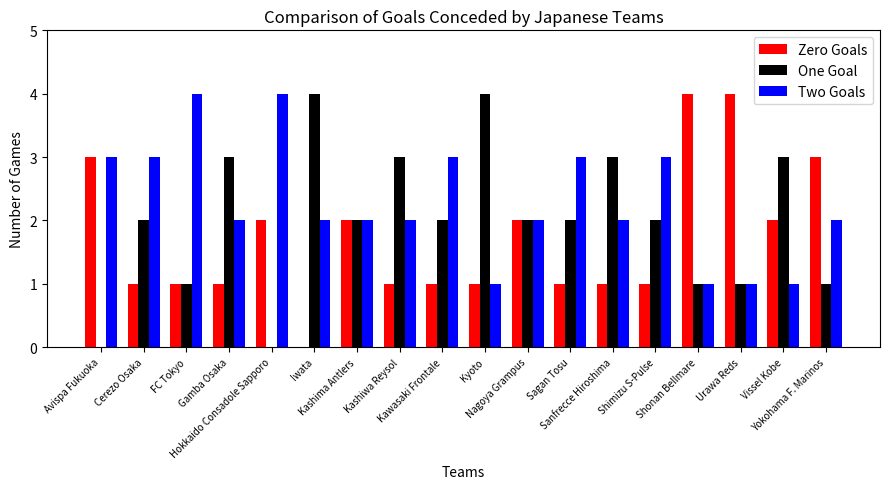

At which label does Zero Goals first exceed 1?

Avispa Fukuoka